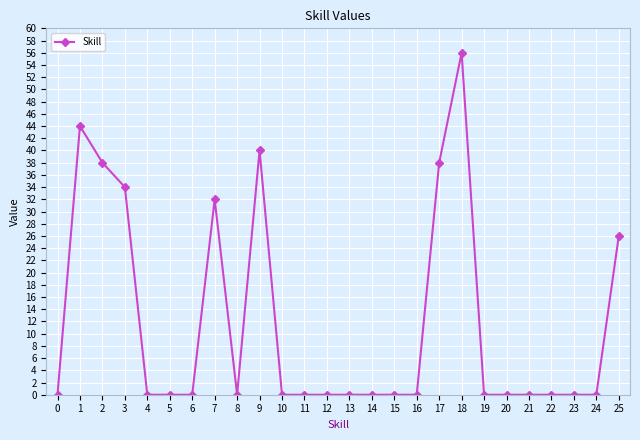

At which category does the chart reach its peak across all series?

18